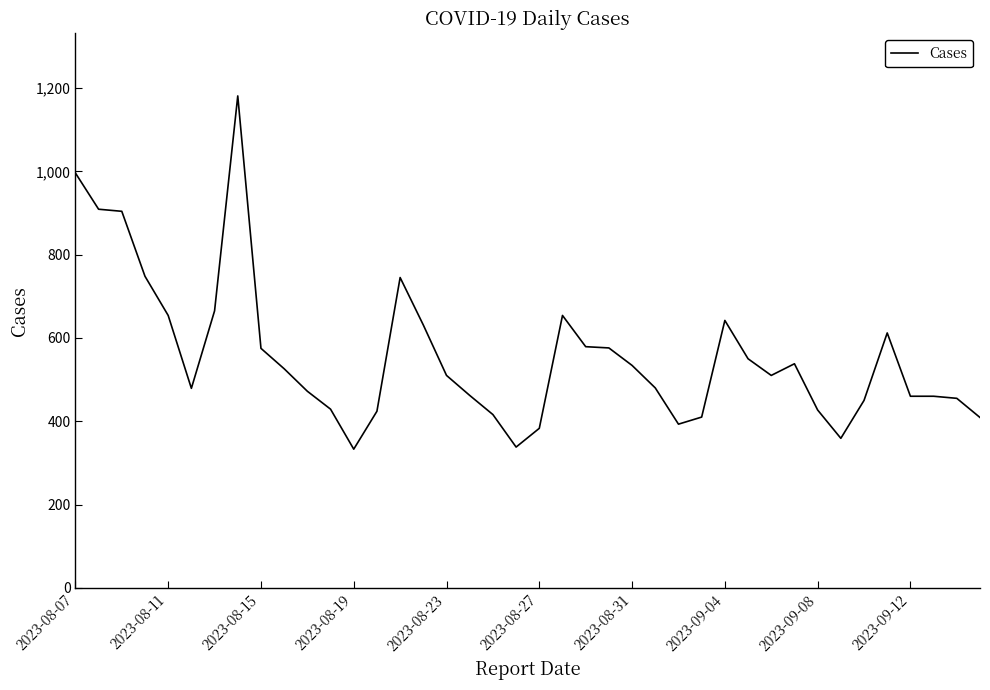

What is the difference between the maximum and minimum values?

848